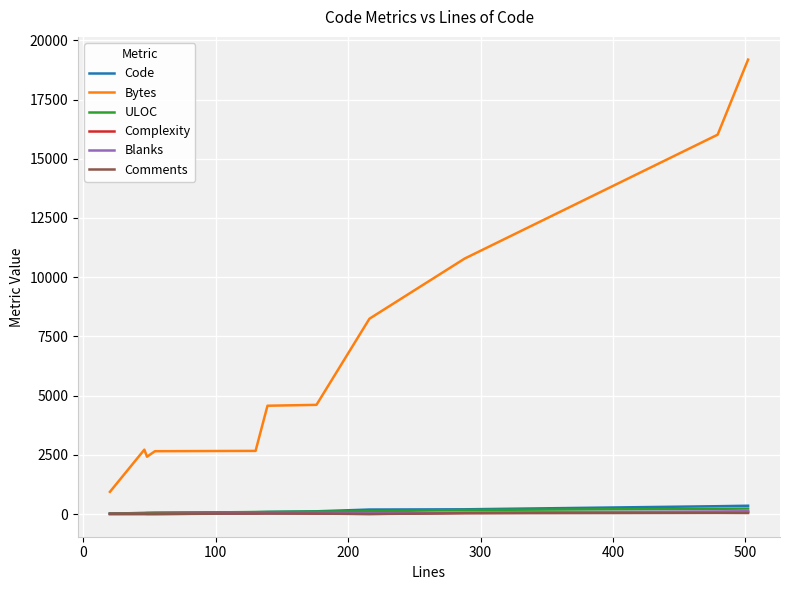

Which series ends up on top after the final intersection of Complexity and Blanks?

Blanks